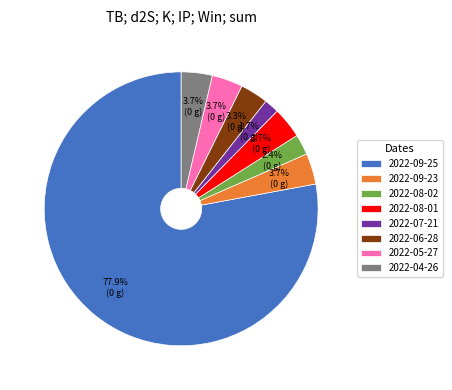

To the nearest percent, what percentage of the pie is 2022-04-26?

4%